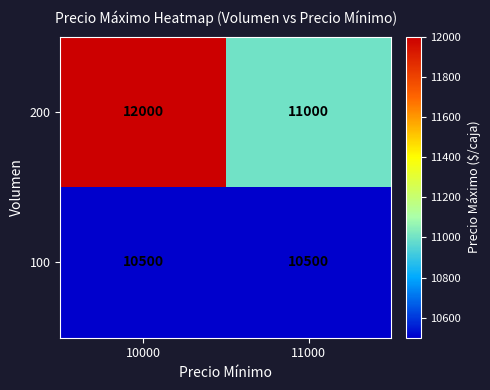

What is the total value across all series at 11000?

21500